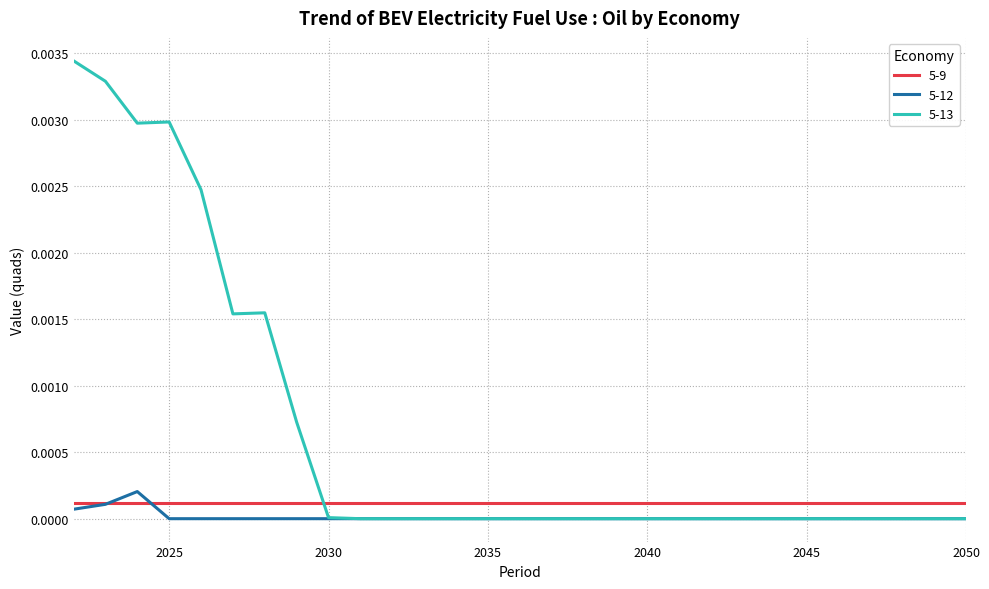

How many times do 5-13 and 5-9 cross each other?

1